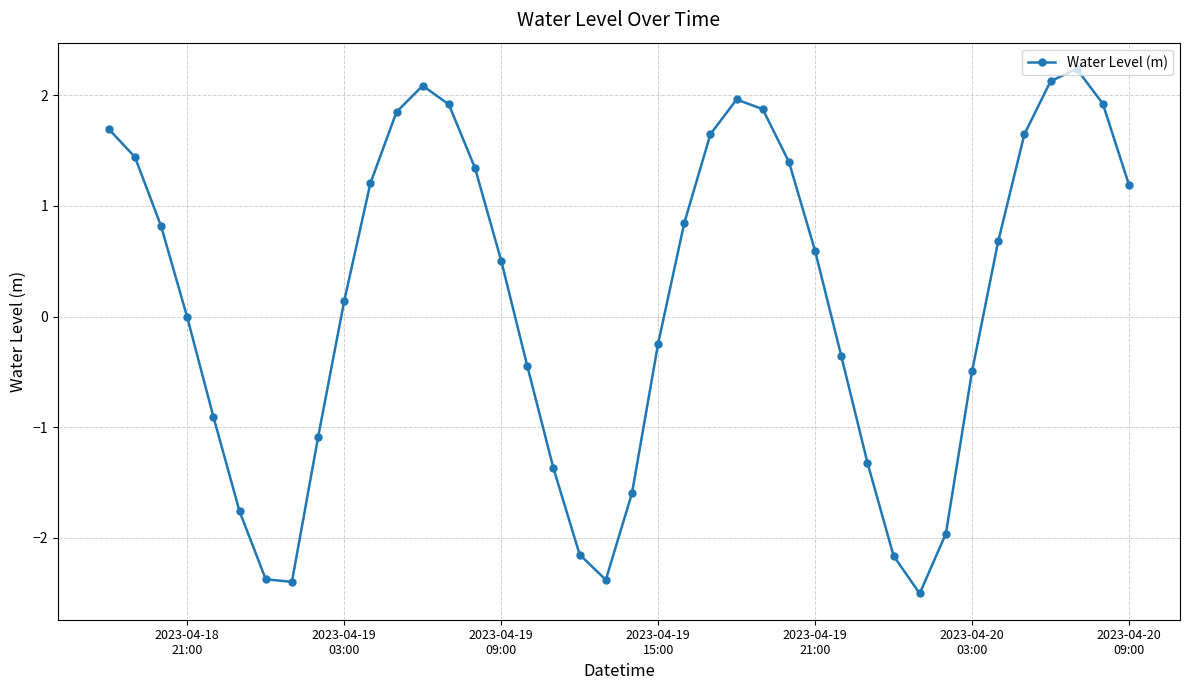

What is the value of the 26th point from the left?

1.9